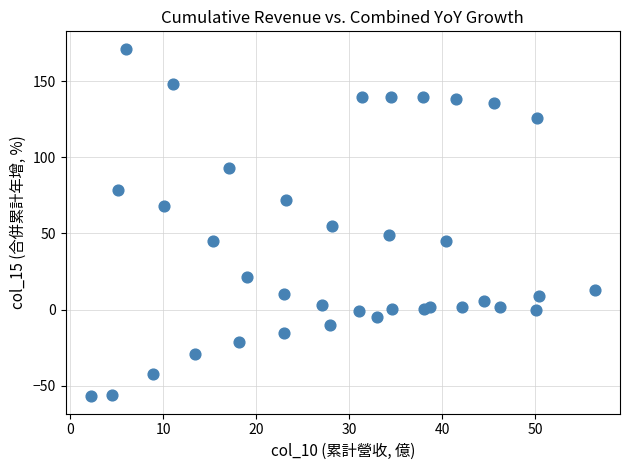

What is the range of Y values (max minus min)?

228.3